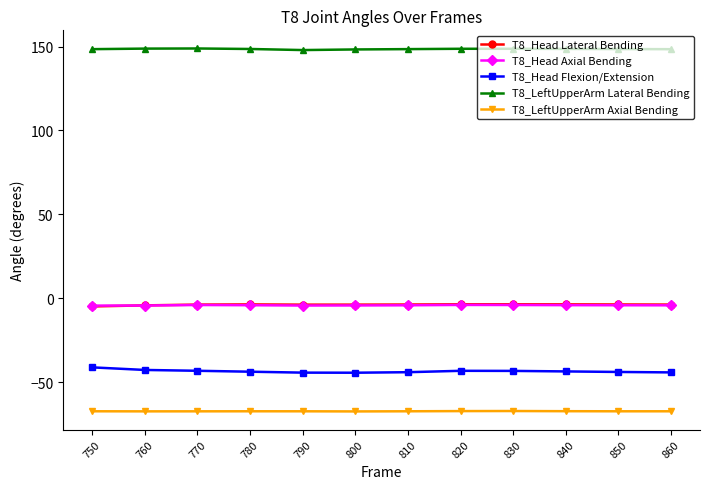

Is the value of T8_Head Flexion/Extension at 760 greater than the value of T8_LeftUpperArm Axial Bending at 780?

Yes